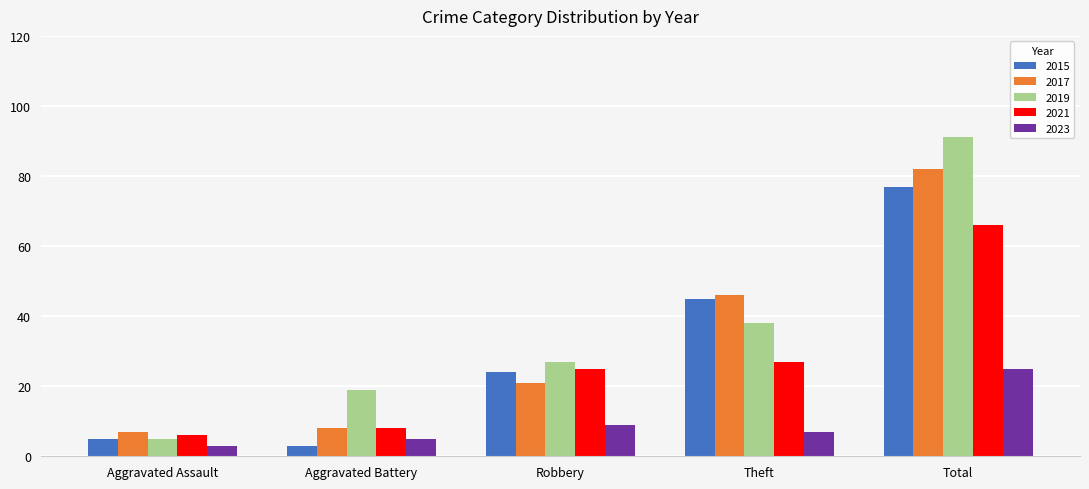

Where is 2023 nearest to the value 14?

Robbery